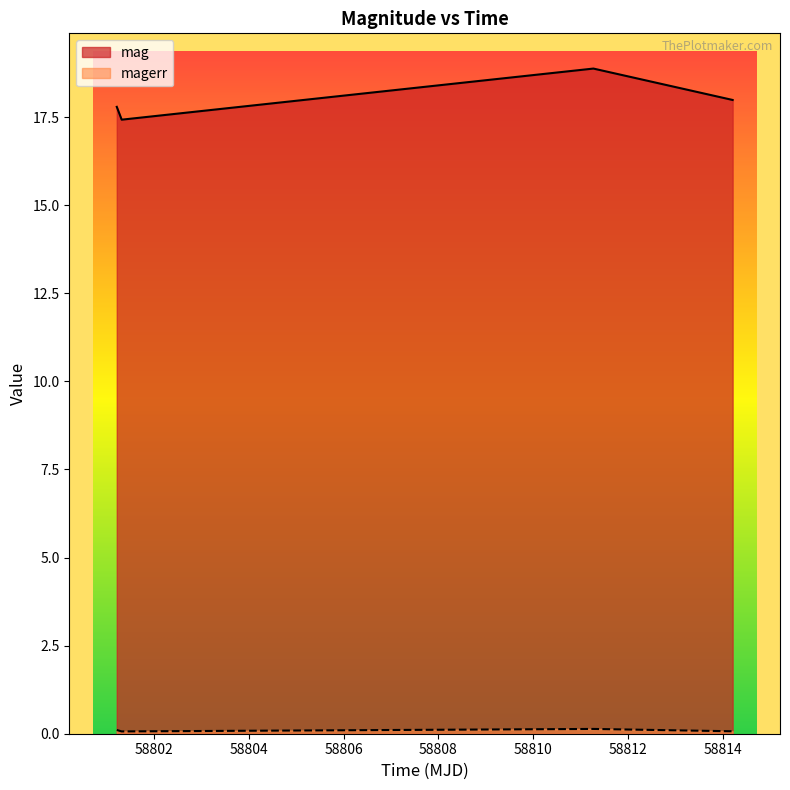

At 58801.2096874998, list the series in order from smallest to largest.

magerr, mag